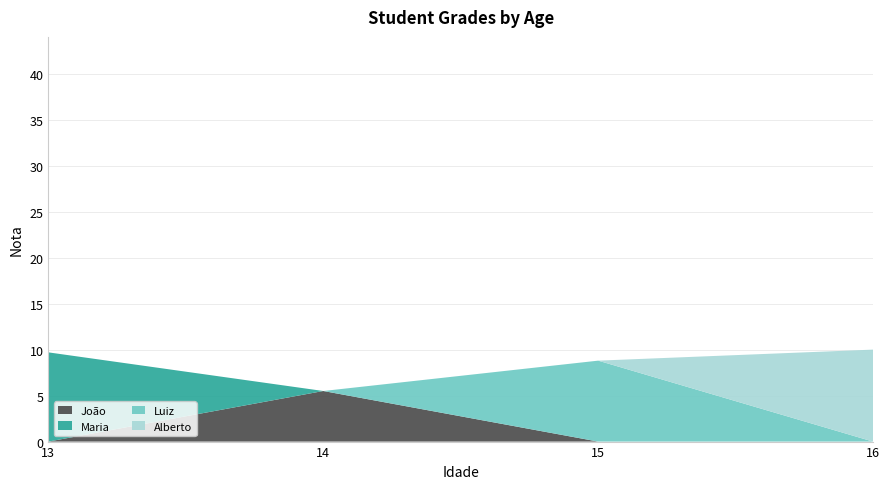

The value of João at 16 is -2.3. True or false?

False